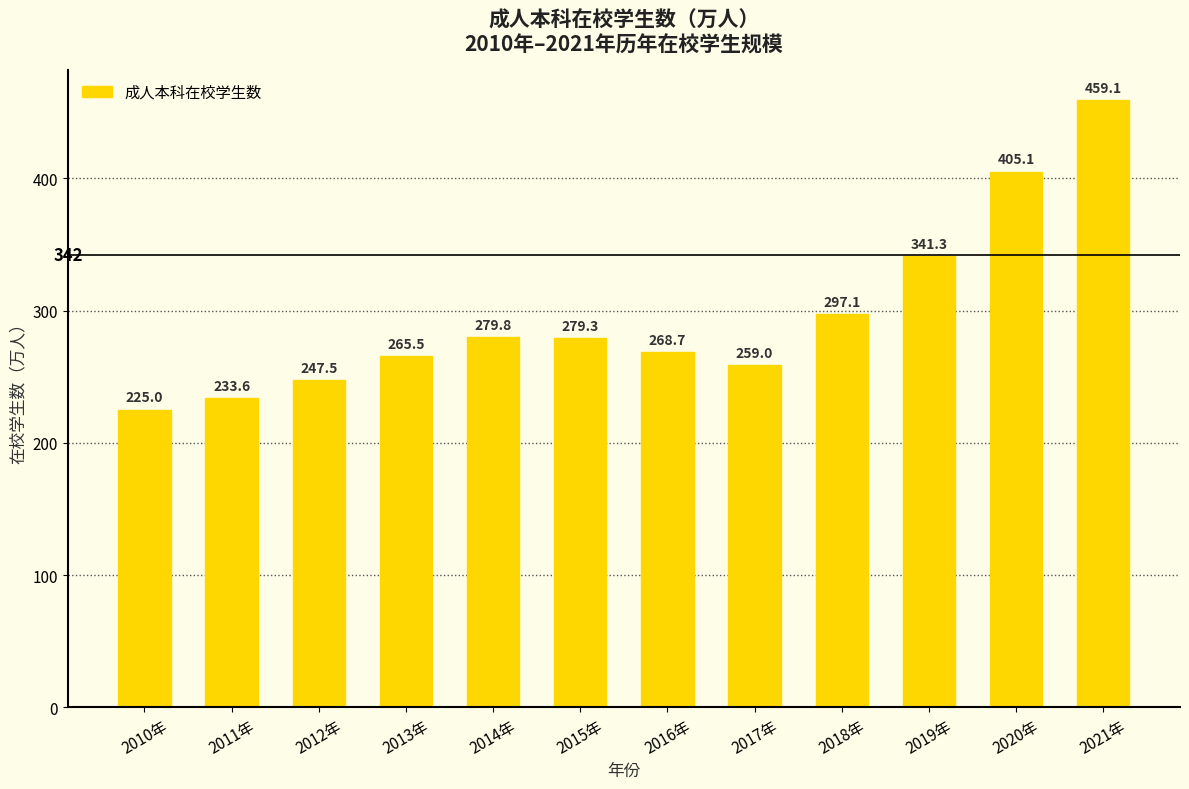

Reading right to left, what are all the values shown in this chart?

2021年=459.1	2020年=405.1	2019年=341.3	2018年=297.1	2017年=259.0	2016年=268.7	2015年=279.3	2014年=279.8	2013年=265.5	2012年=247.5	2011年=233.6	2010年=225.0